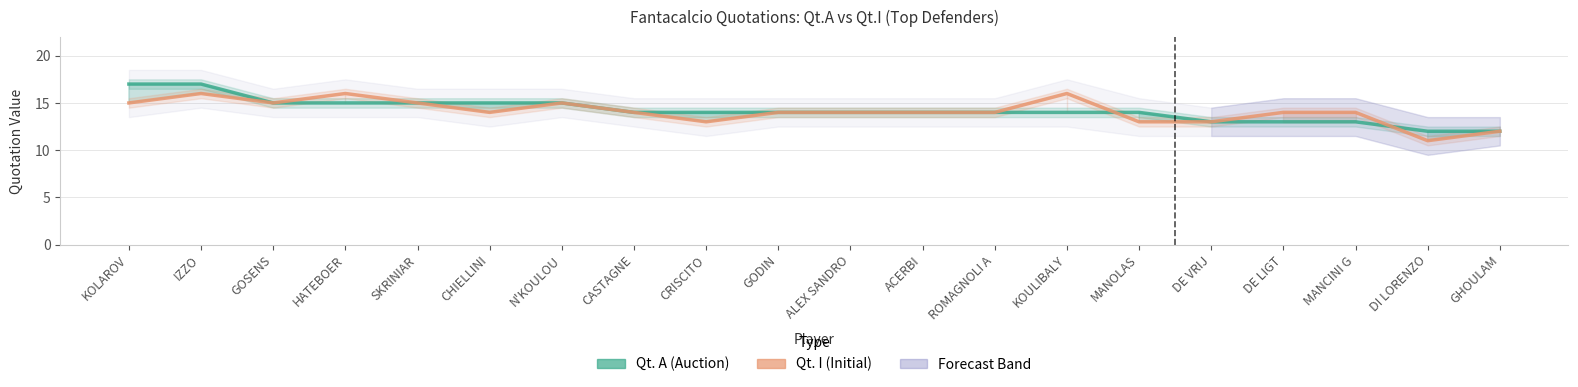

What is the lowest value of the Qt. I (Initial) series?

11